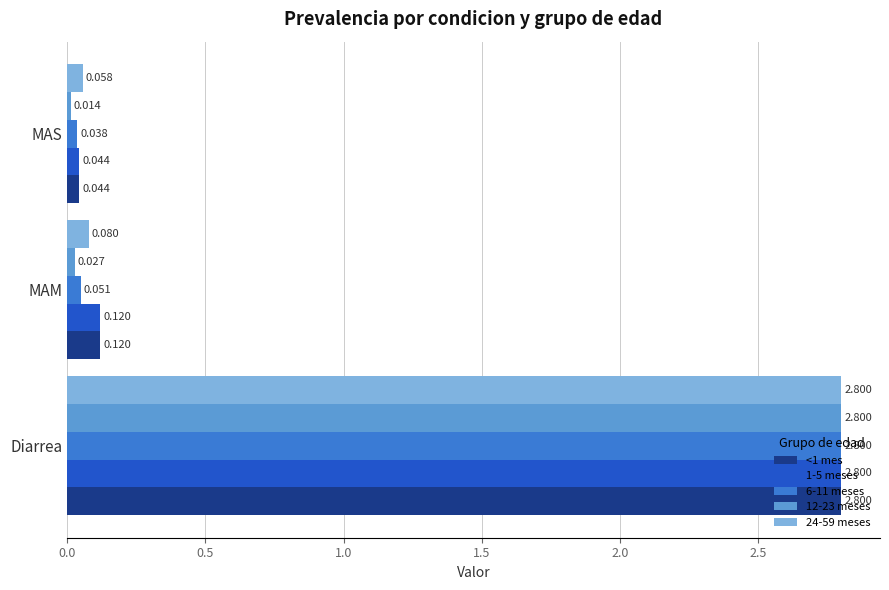

Which category has the highest value in the 12-23 meses series?

Diarrea